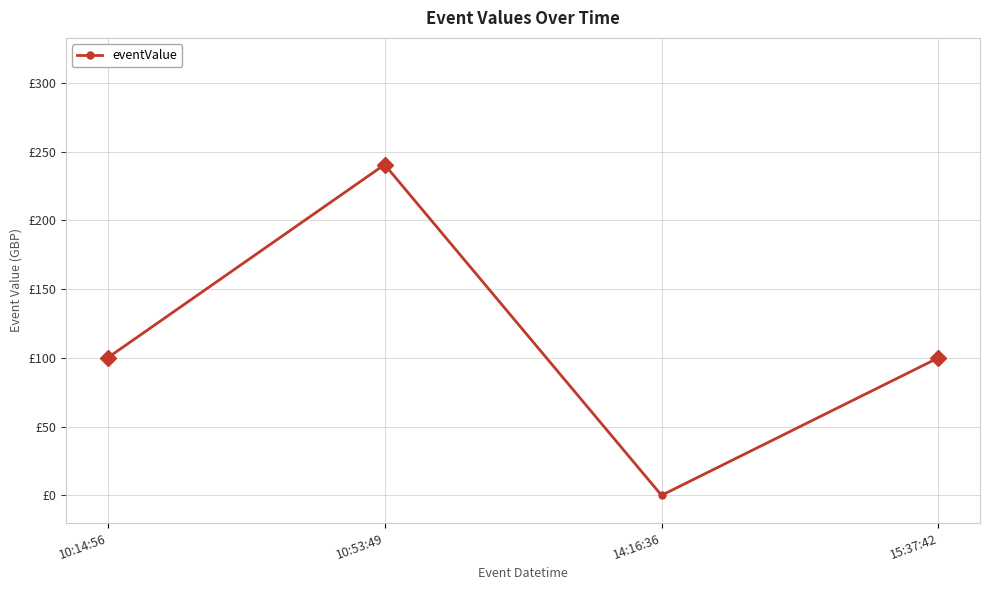

What position from the left is 14:16:36?

3